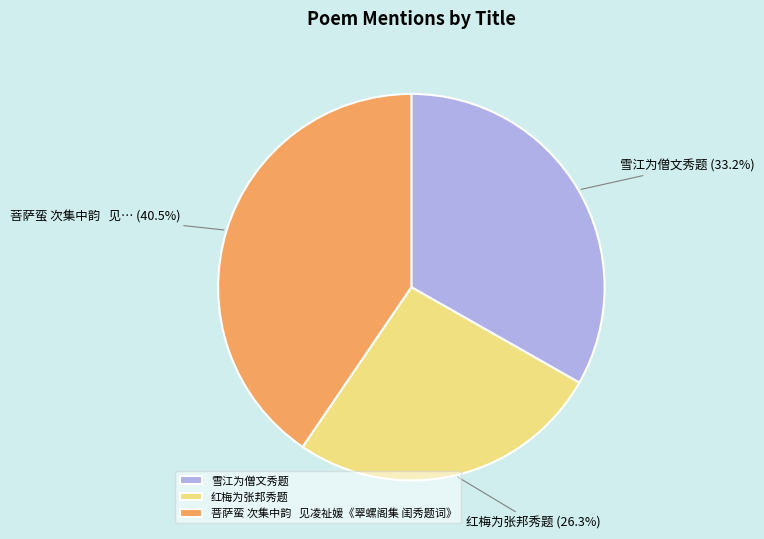

Between 红梅为张邦秀题 and 菩萨蛮 次集中韵 见凌祉媛《翠螺阁集 闺秀题词》, which is larger?

菩萨蛮 次集中韵 见凌祉媛《翠螺阁集 闺秀题词》